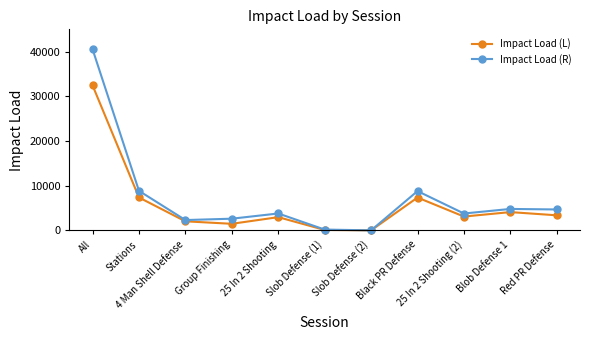

What is the difference between the Impact Load (R) values at Slob Defense (2) and Blob Defense 1?

4794.8